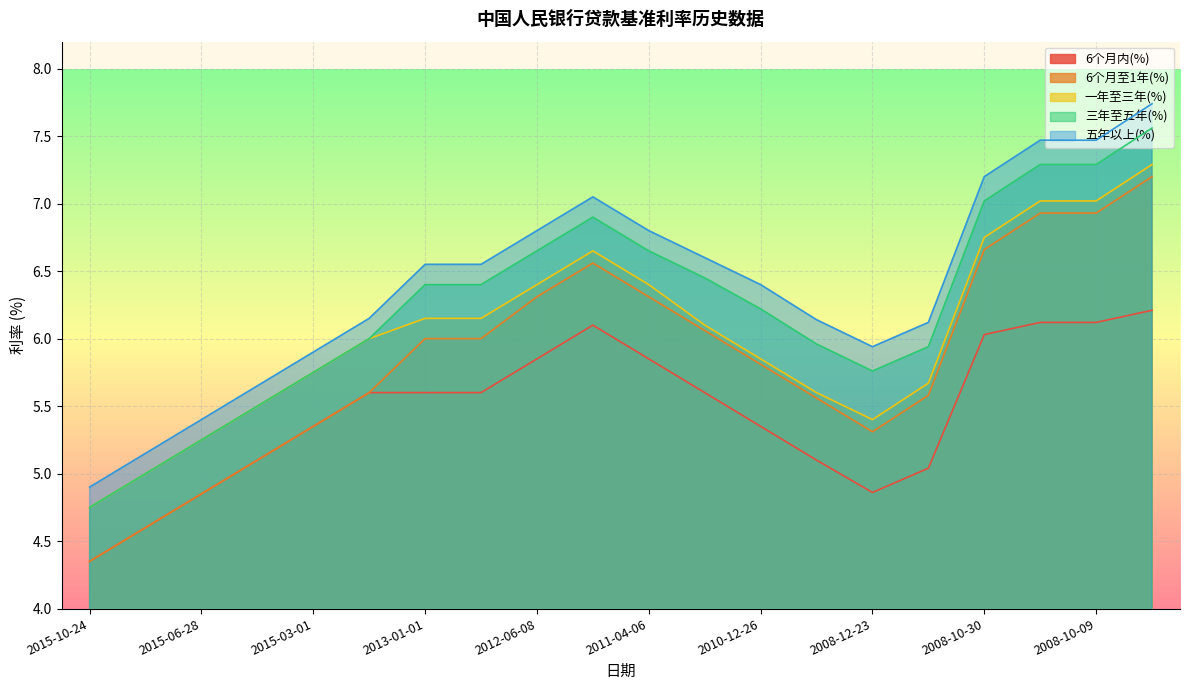

Which has a higher value, 2008-10-09 or 2015-06-28?

2008-10-09